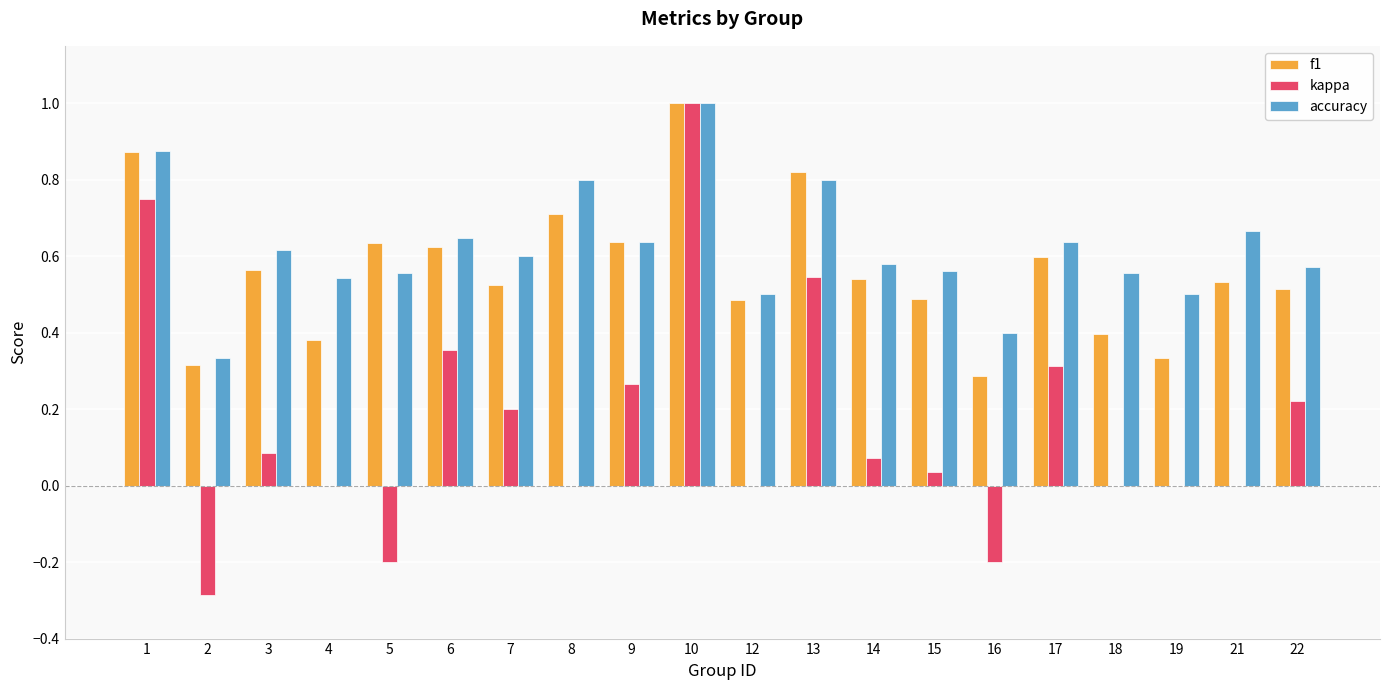

Is the value of kappa at 6 greater than the value of accuracy at 4?

No